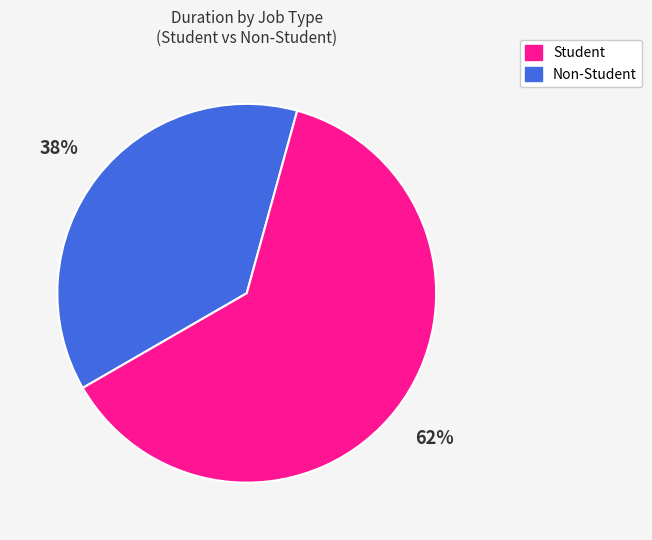

Is there any slice that represents more than half of the pie?

Yes